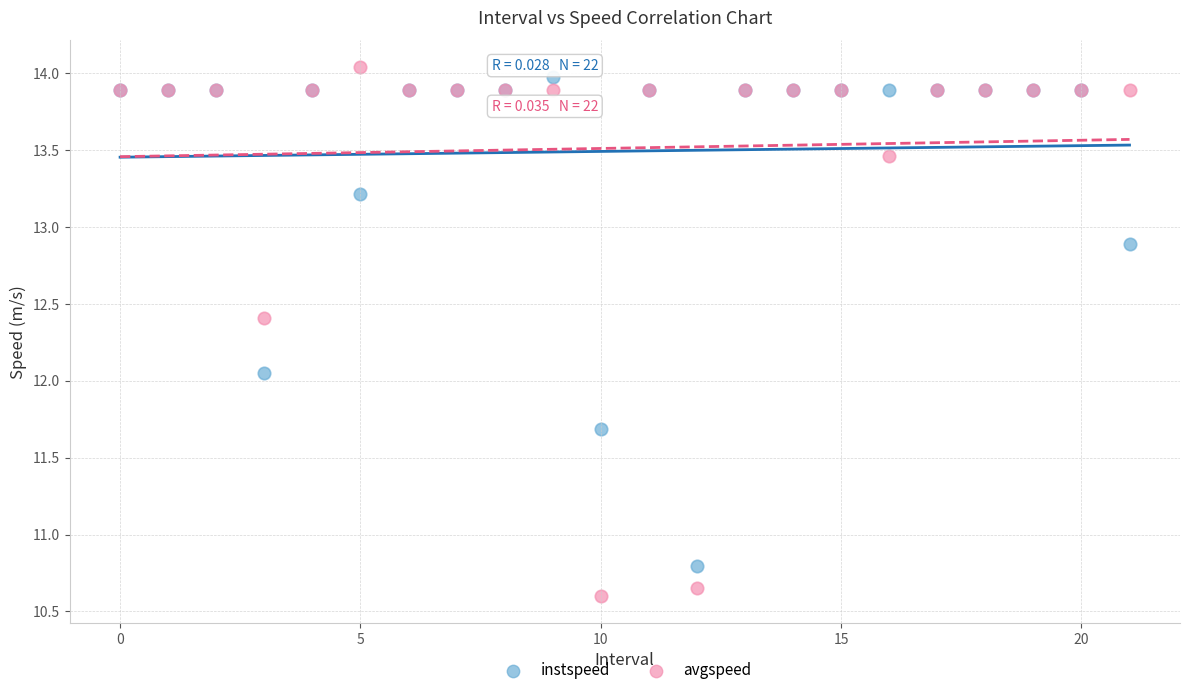

In the avgspeed series, what Y value is closest to 12?

12.4